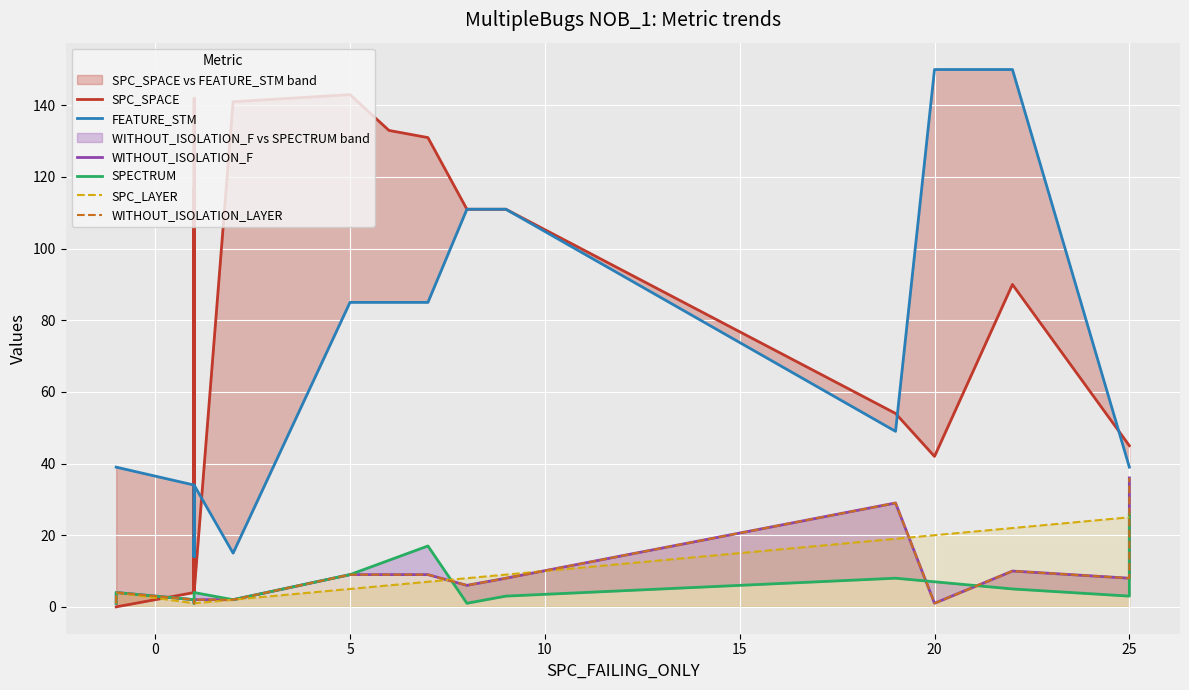

What is the value of the SPC_SPACE point at the 17th from the left?

133